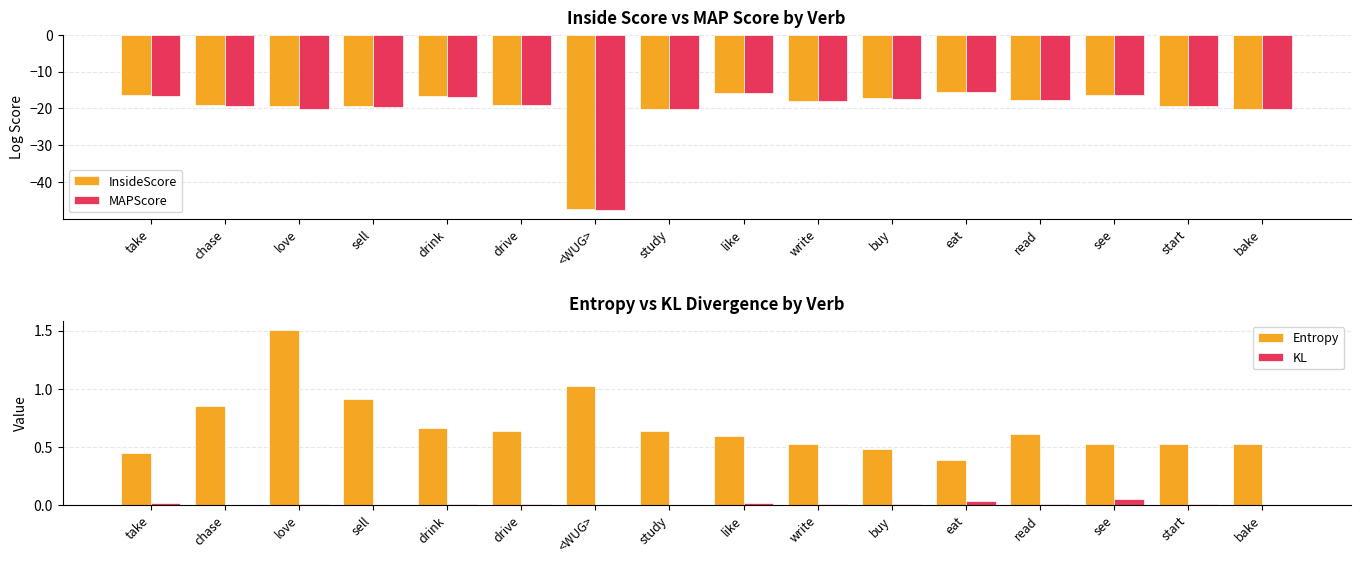

How many distinct data groups are displayed?

4